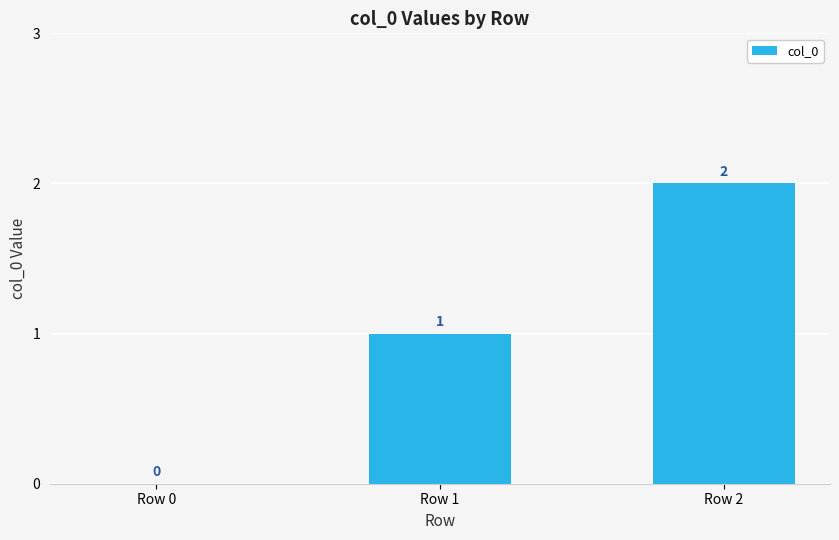

What is the sum of all values?

3